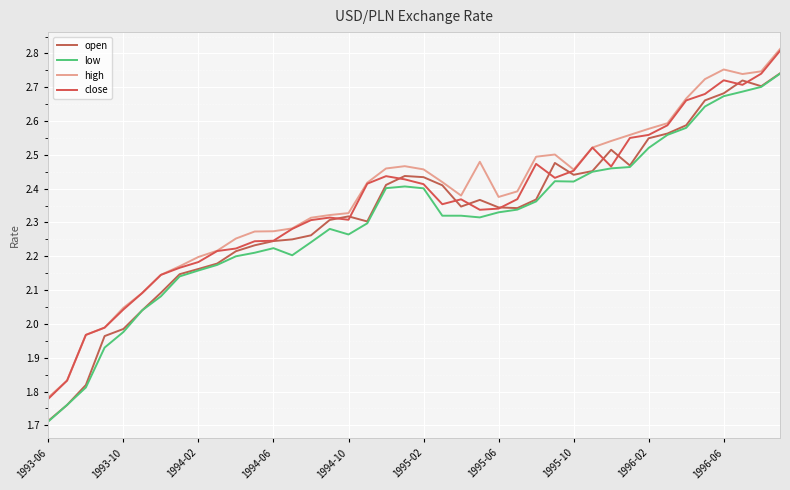

What is the difference between the maximum and minimum values in the open series?

1.0